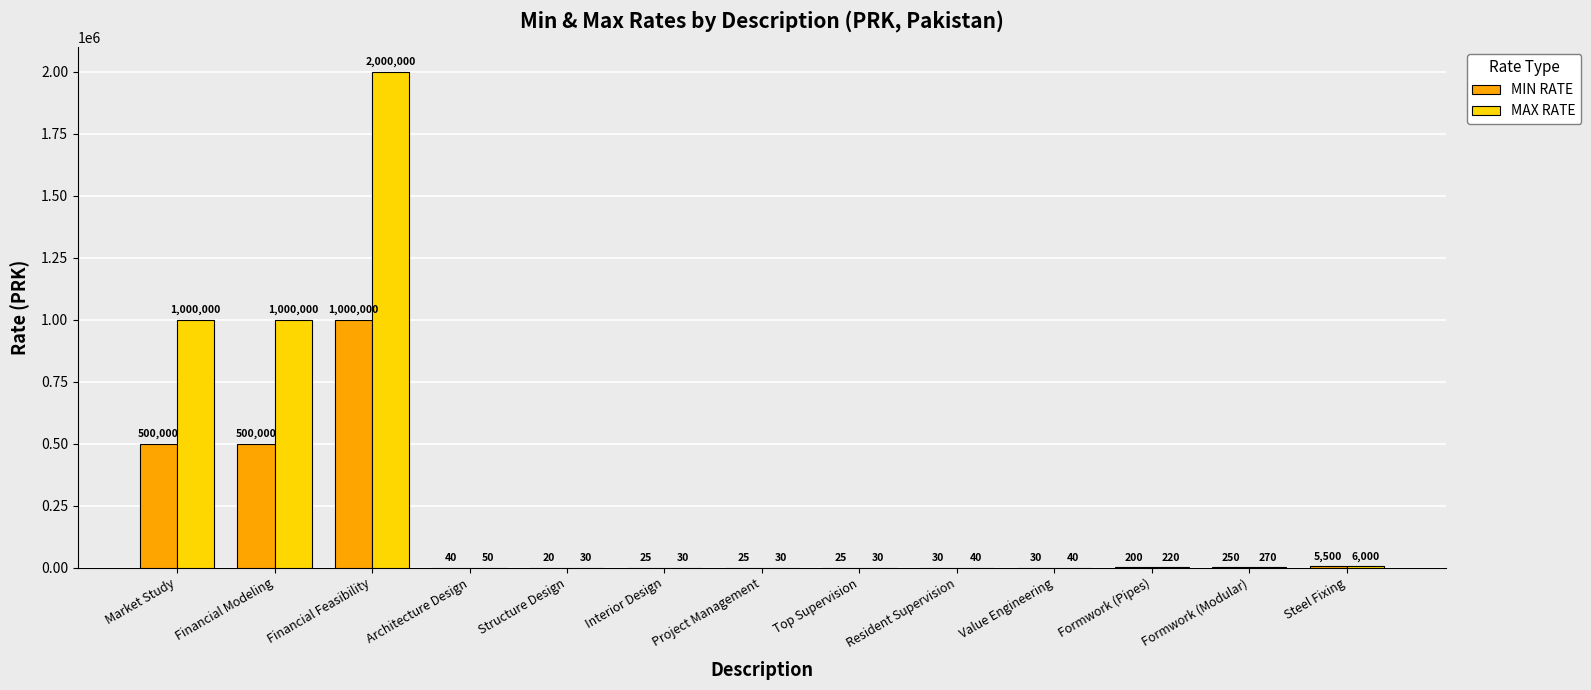

Which series changed the most between Resident Supervision and Steel Fixing?

MAX RATE